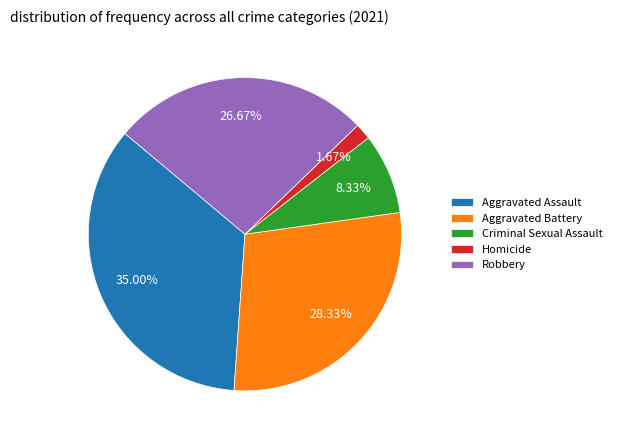

How many slices are in this pie chart?

5